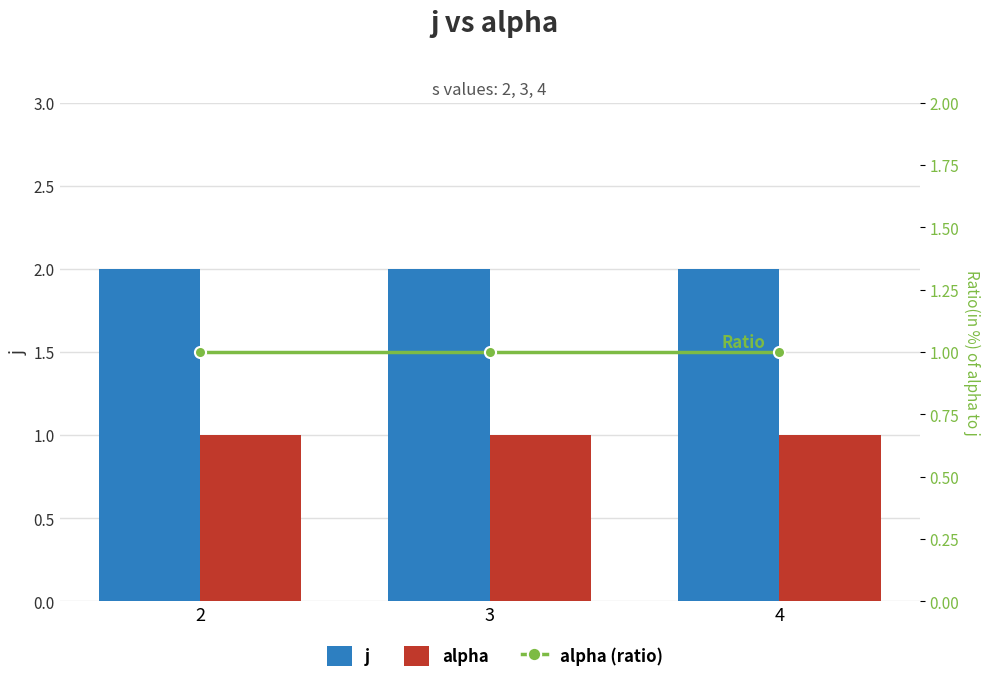

Reading left to right, list all the values displayed in this chart.

j: 2=2	3=2	4=2
alpha: 2=1	3=1	4=1
alpha (ratio): 2=1	3=1	4=1